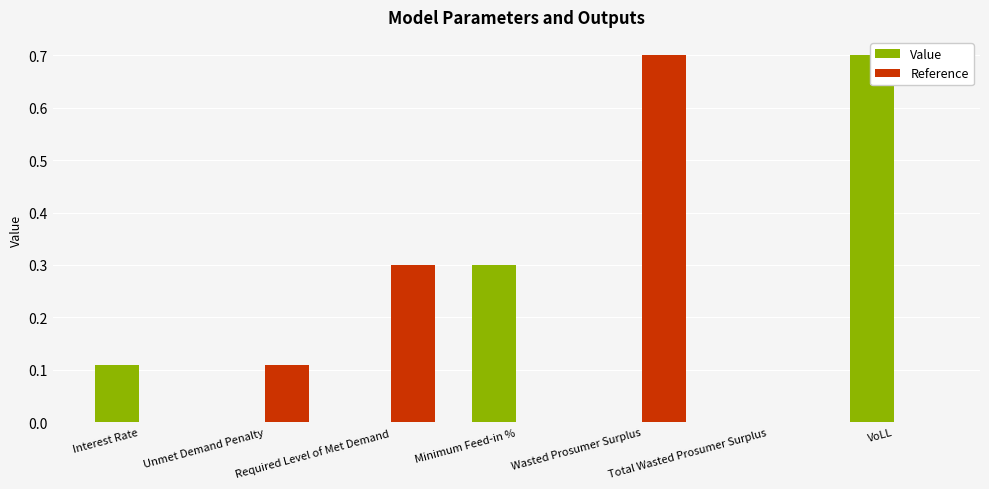

The Reference series shows 0.1 at Unmet Demand Penalty. True or false?

True